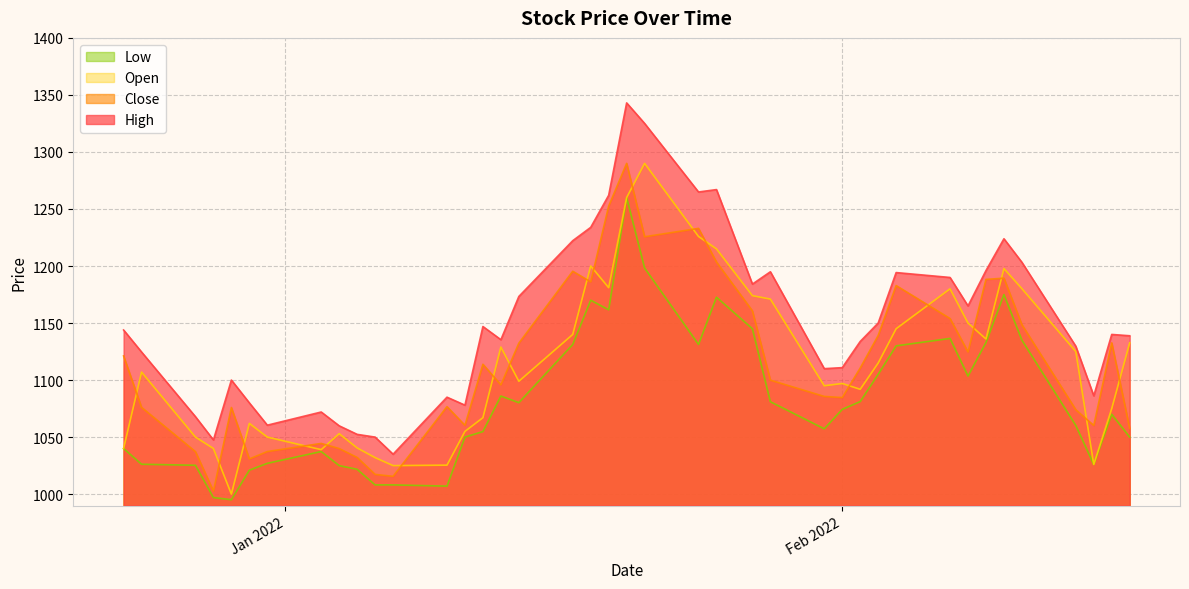

What is the difference between the maximum and minimum values in the Low series?

264.9